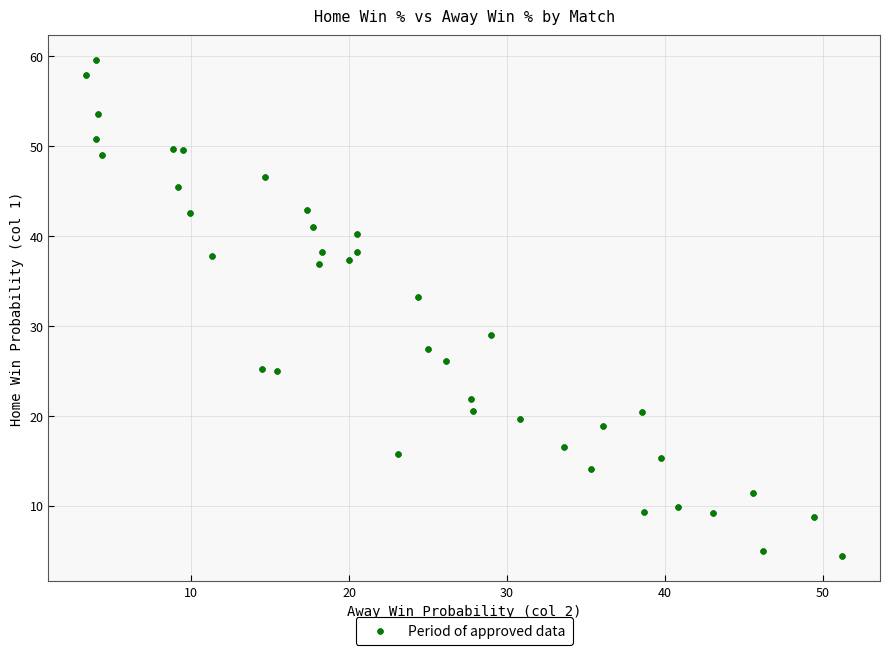

What is the range of X values (max minus min)?

47.9